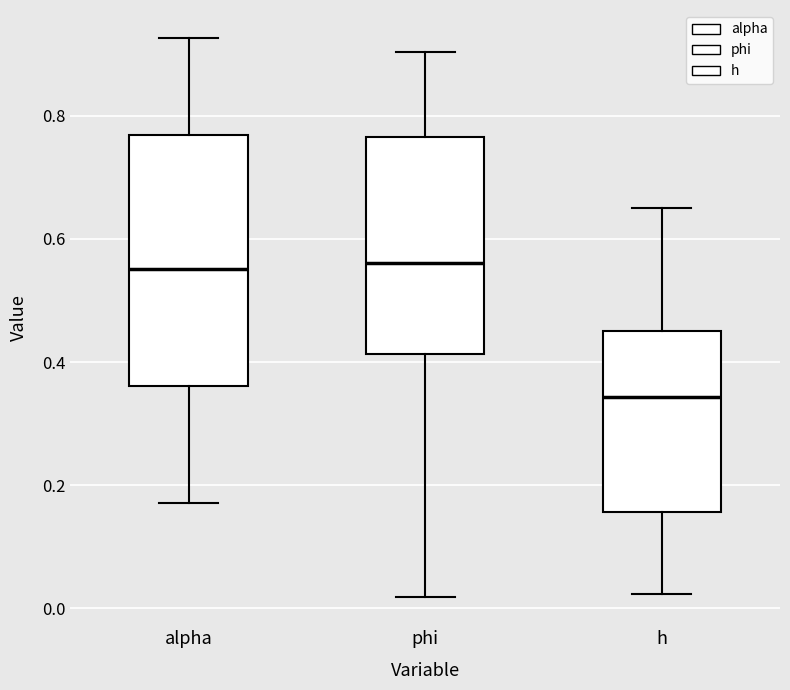

Comparing the boxes themselves (not the whiskers), which one is the tallest?

alpha